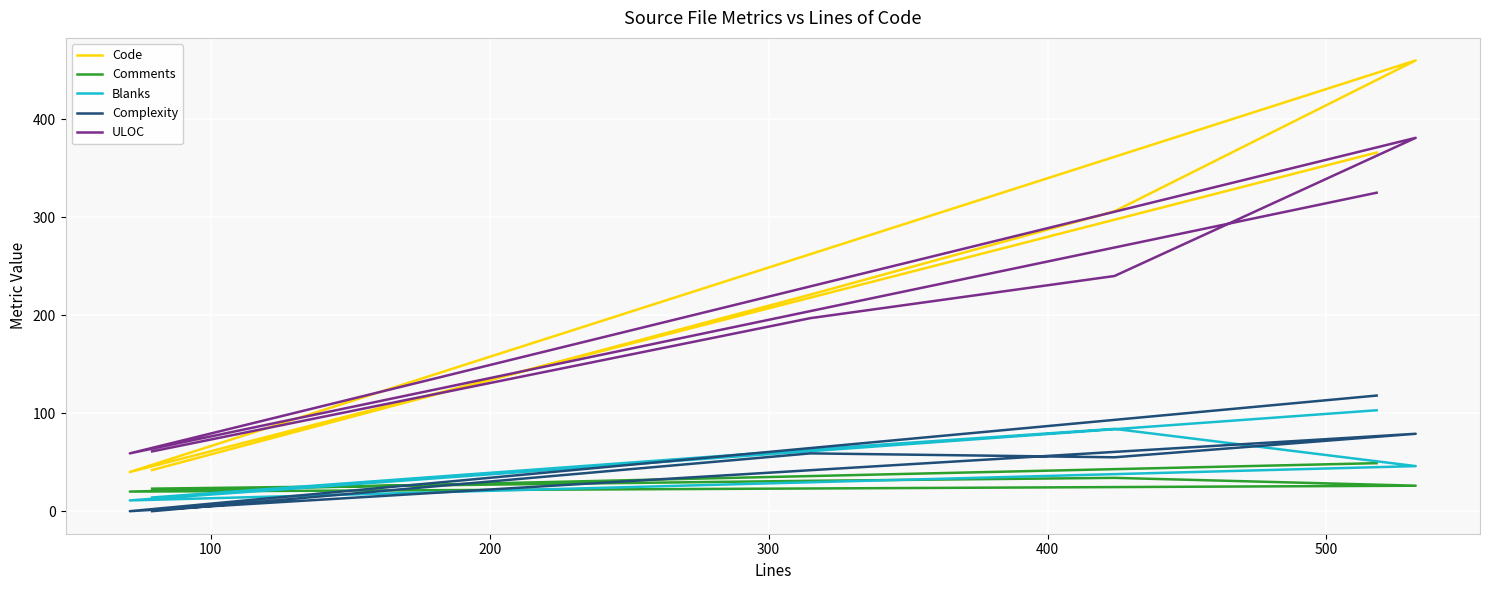

Reading right to left, what are all the values shown in this chart?

Code: 366	40	460	306	221	42
Comments: 49	20	26	34	31	23
Blanks: 103	11	46	84	63	14
Complexity: 118	0	79	55	59	0
ULOC: 325	59	381	240	197	61